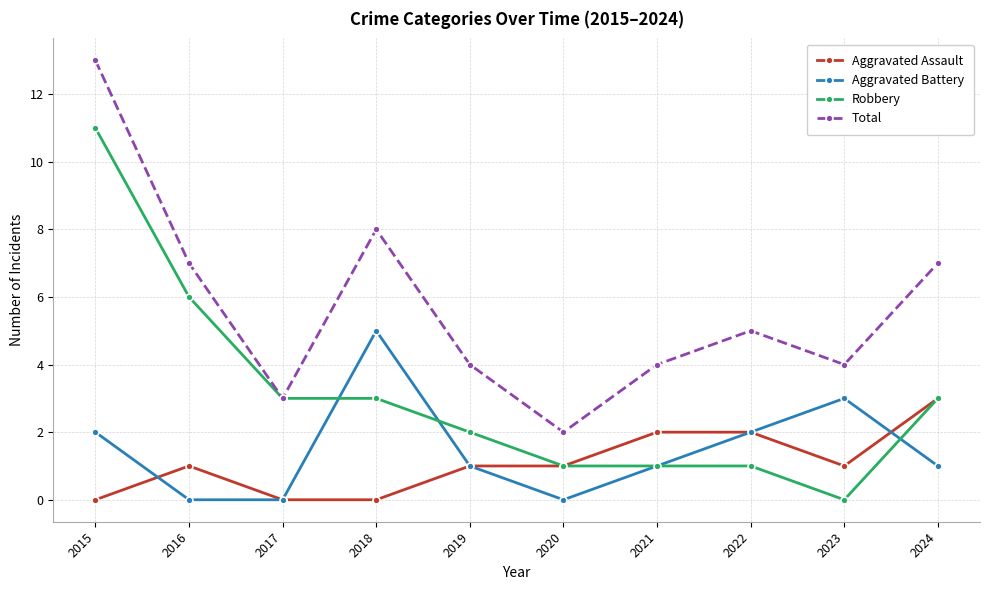

Count the number of categories in the chart.

10